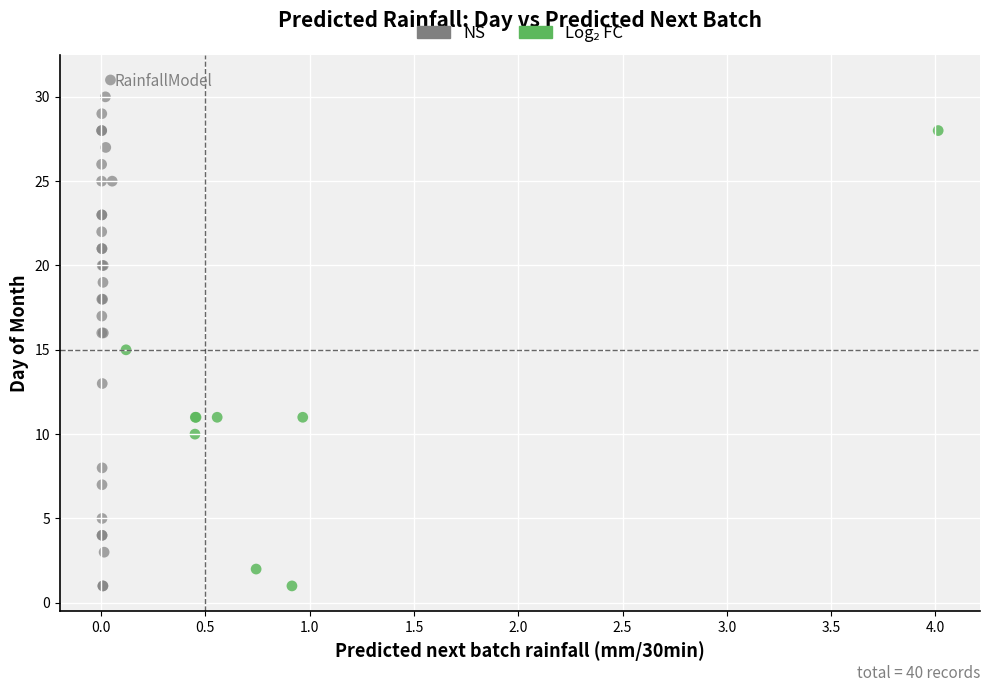

Which series reaches the maximum Y coordinate?

NS